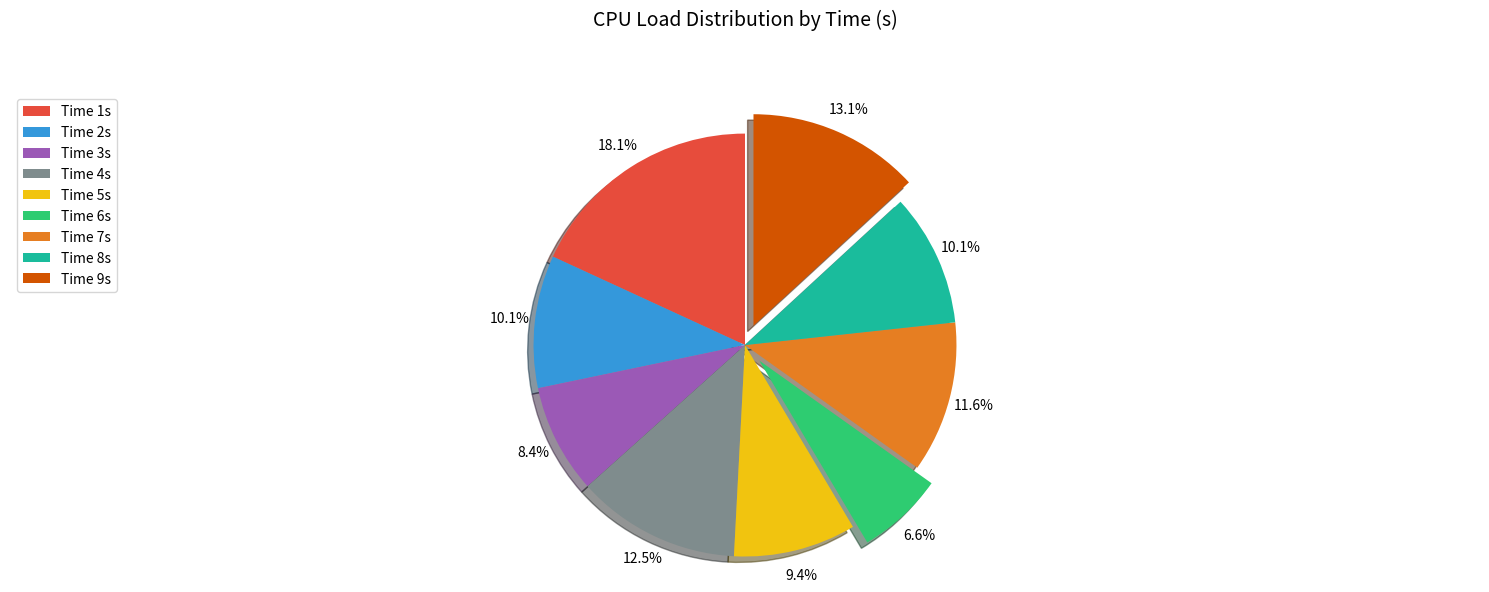

What is the smallest slice in the pie chart?

Time 6s